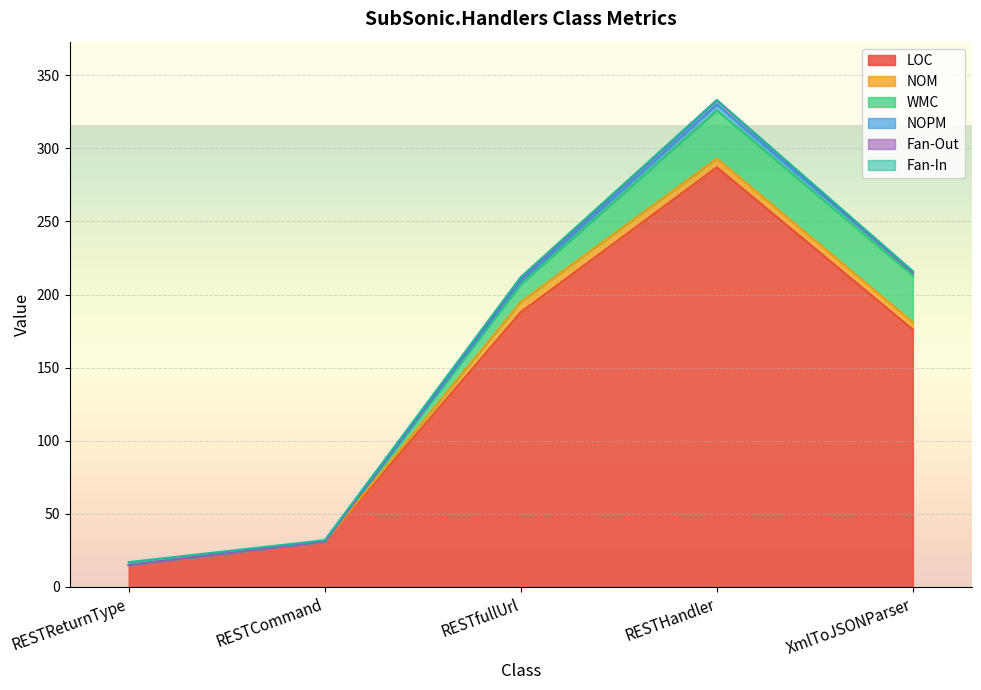

How many intersections are there between Fan-In and NOPM?

1